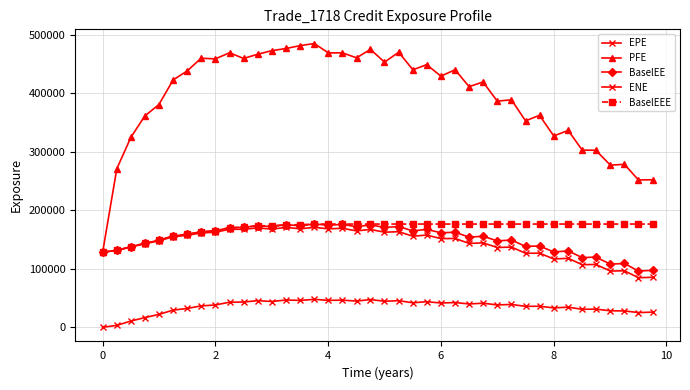

Does the chart have visible grid lines?

Yes